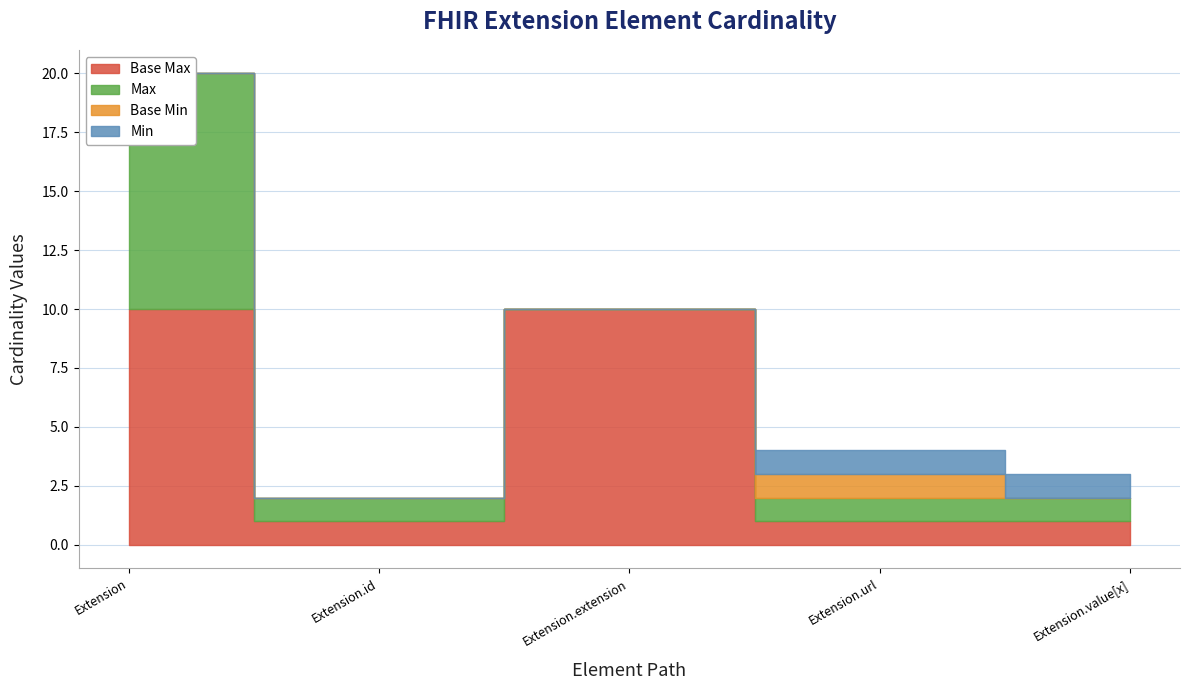

Rank the series at Extension.extension from highest to lowest value.

Base Max_numeric, Min, Max_numeric, Base Min